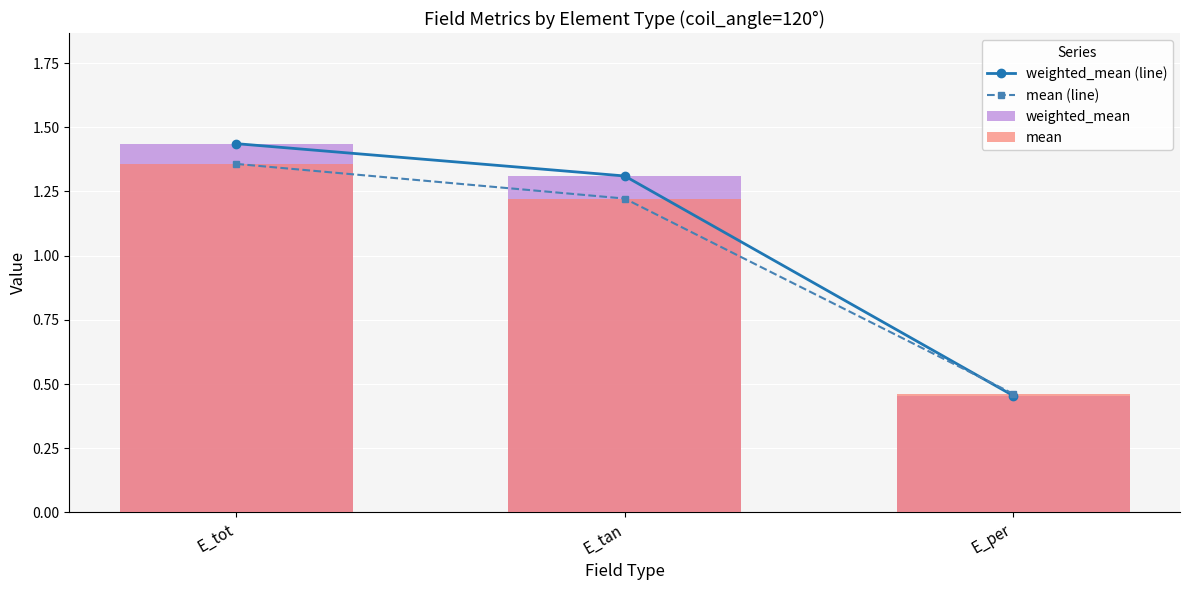

How many categories are shown in the chart?

3